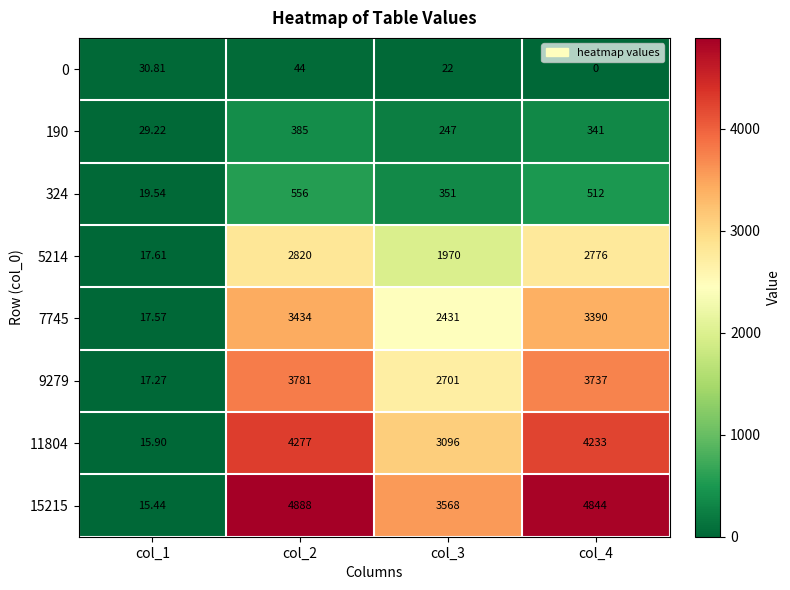

Is the value of 0 at col_3 greater than the value of 11804 at col_3?

No